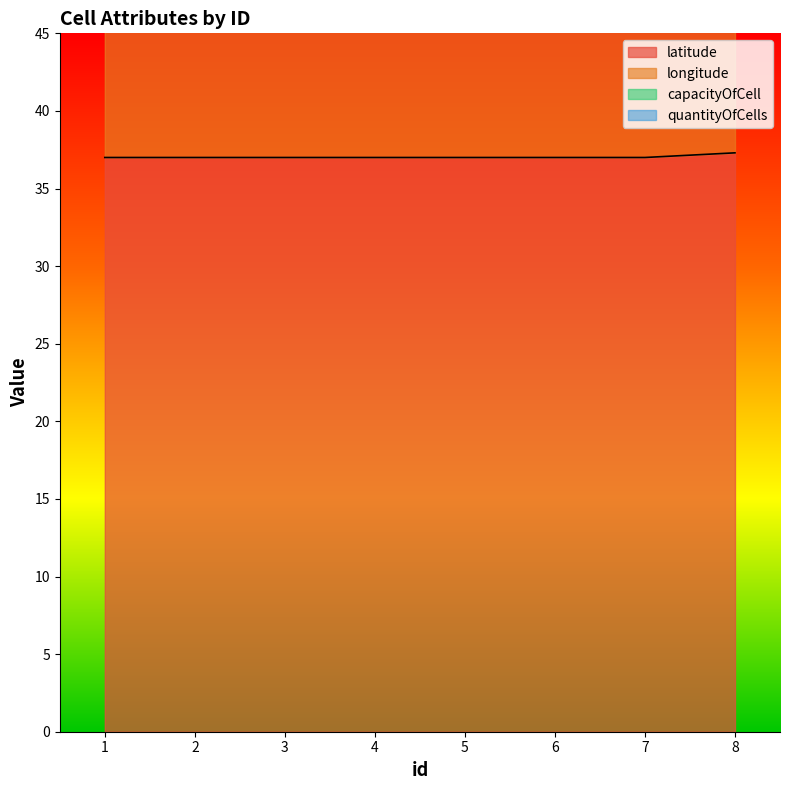

What is the average value of the longitude series?

63.1